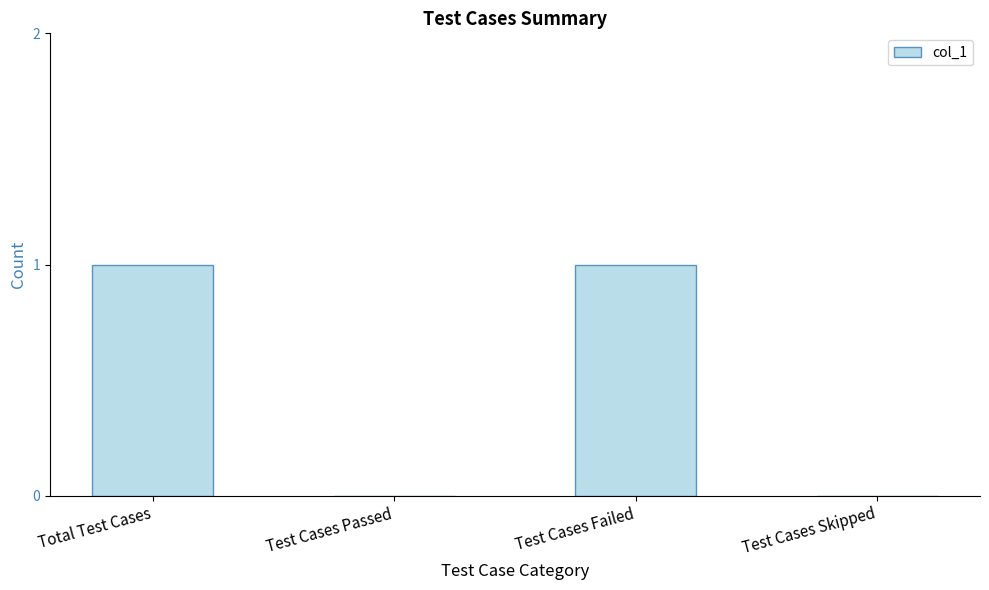

True or false: the data shows 0 at Test Cases Skipped.

True